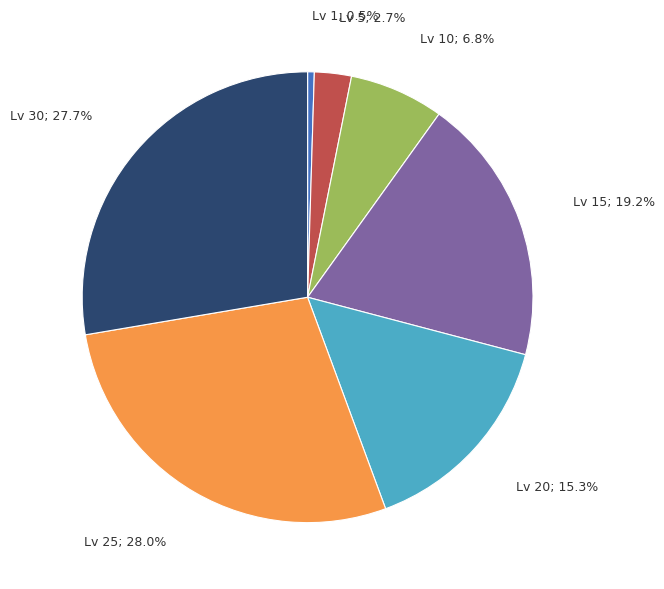

Is there a majority slice in this chart?

No